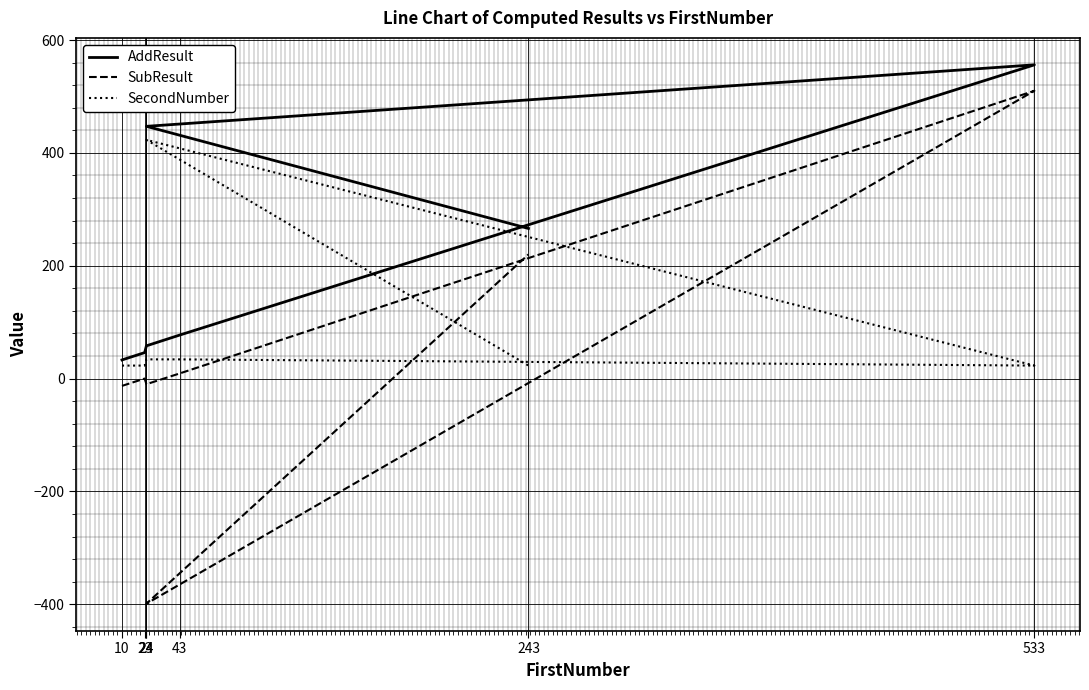

Rank the series at 43 from highest to lowest value.

AddResult, SecondNumber, SubResult